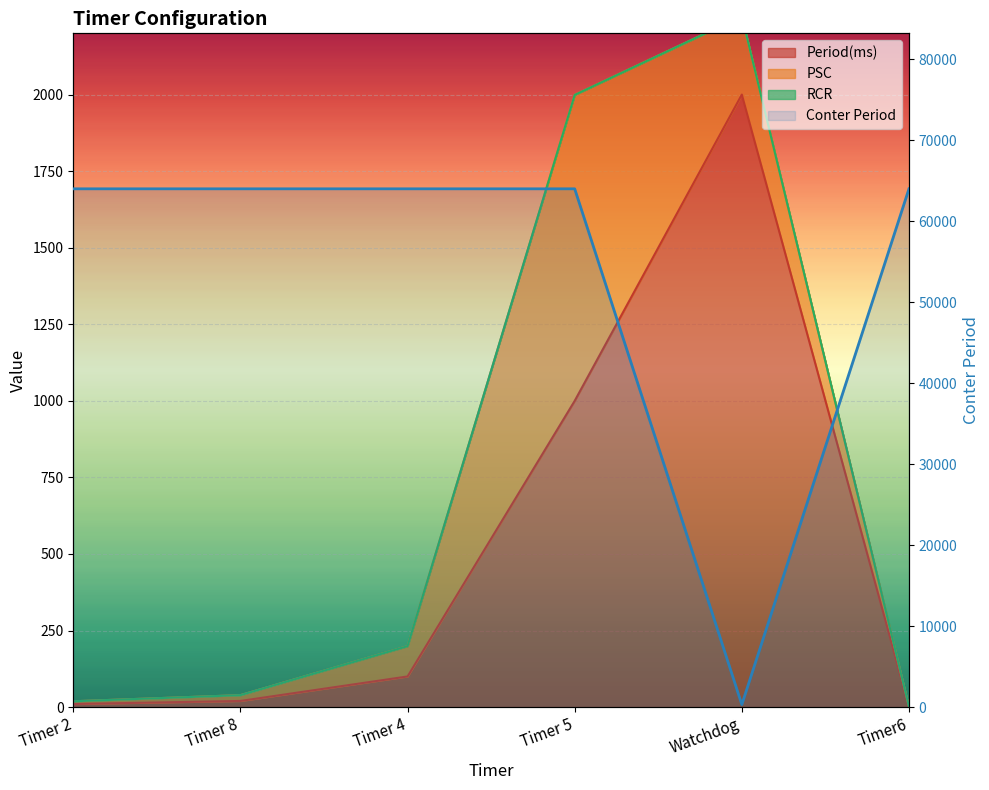

What position from the left is Timer 8?

2